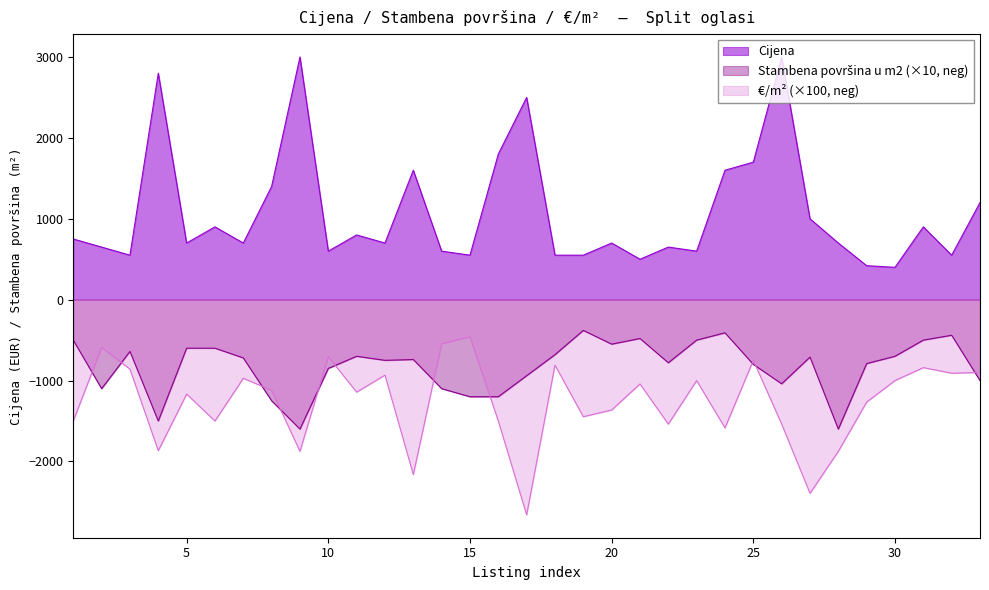

Rank the series by their maximum value, from lowest to highest.

€/m², Stambena površina u m2, Cijena